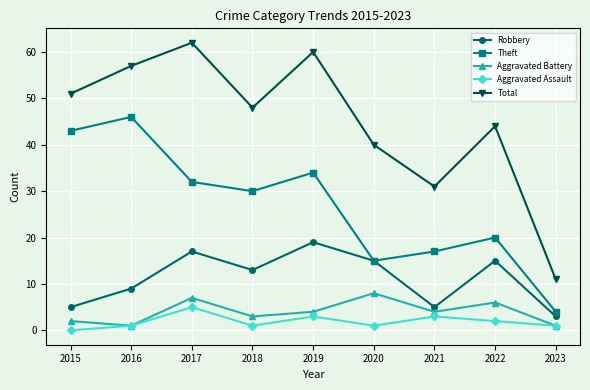

What are all the series names shown in the legend?

Robbery, Theft, Aggravated Battery, Aggravated Assault, Total